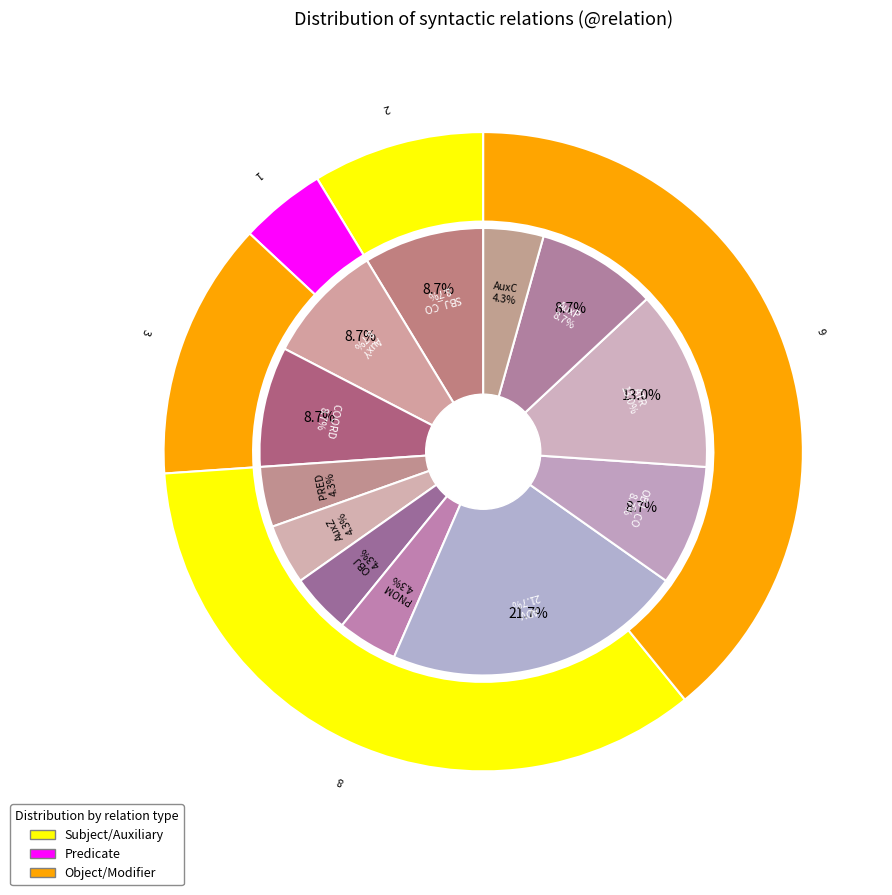

What portion of the pie excludes PRED?

95.7%